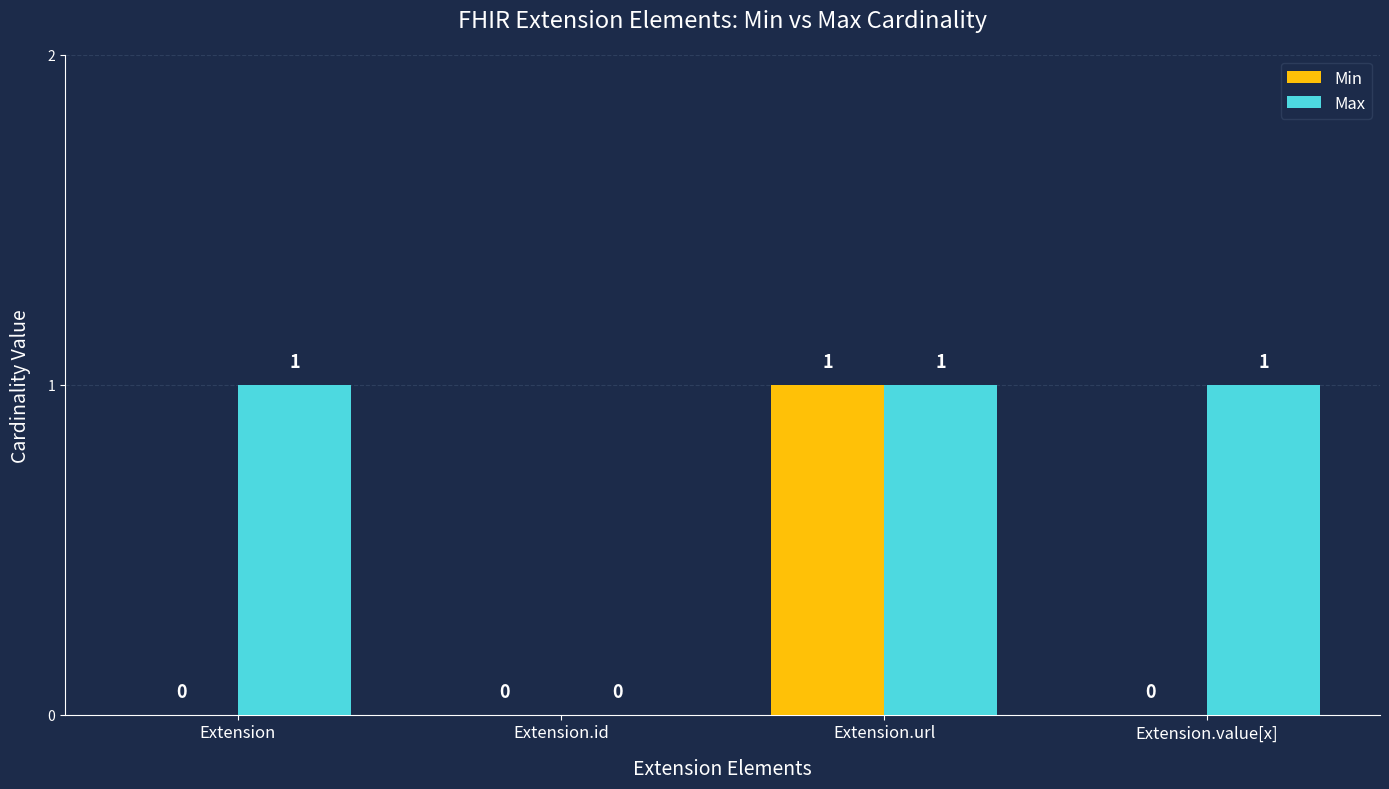

How many Min values are between 0 and 1?

4